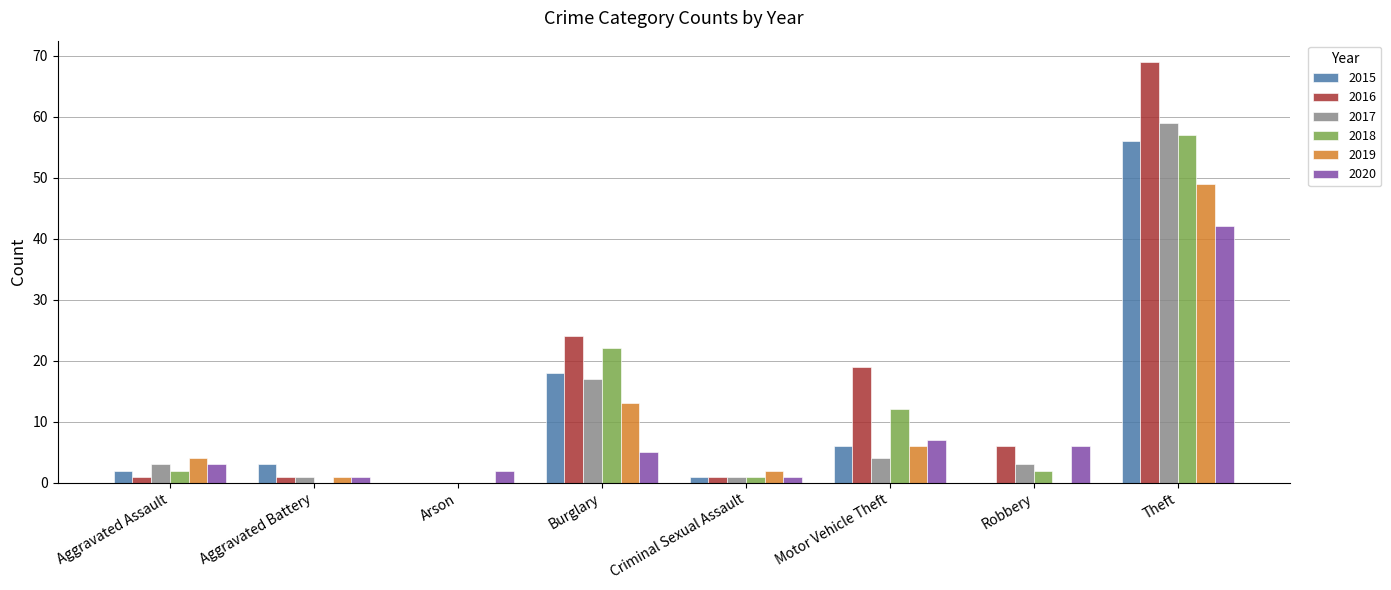

What is the highest value of the 2020 series?

42